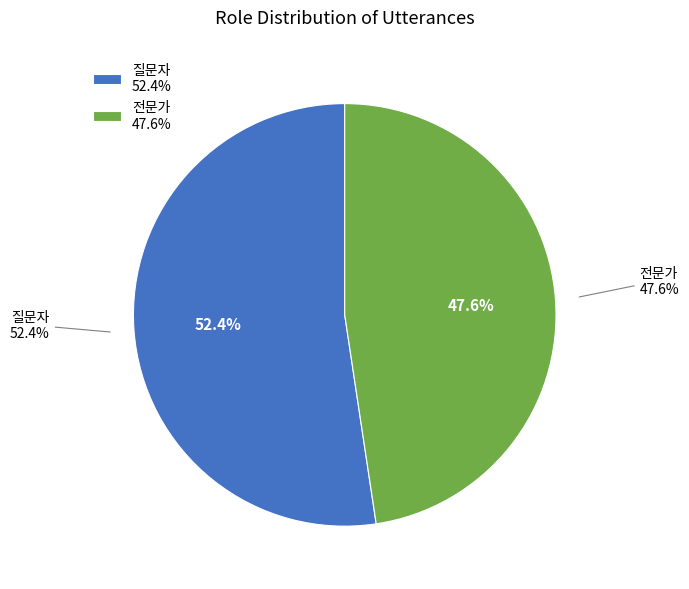

To the nearest percent, what is the difference between the largest and smallest slice percentages?

5%